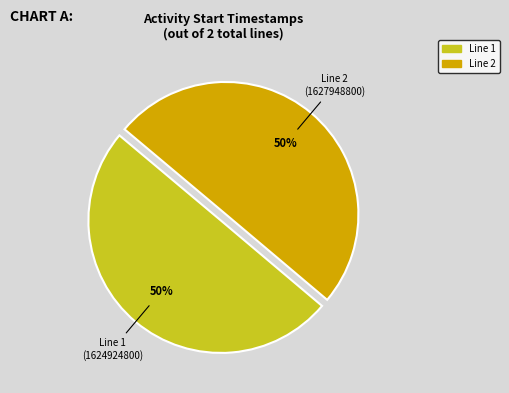

Count the number of slices in the pie.

2